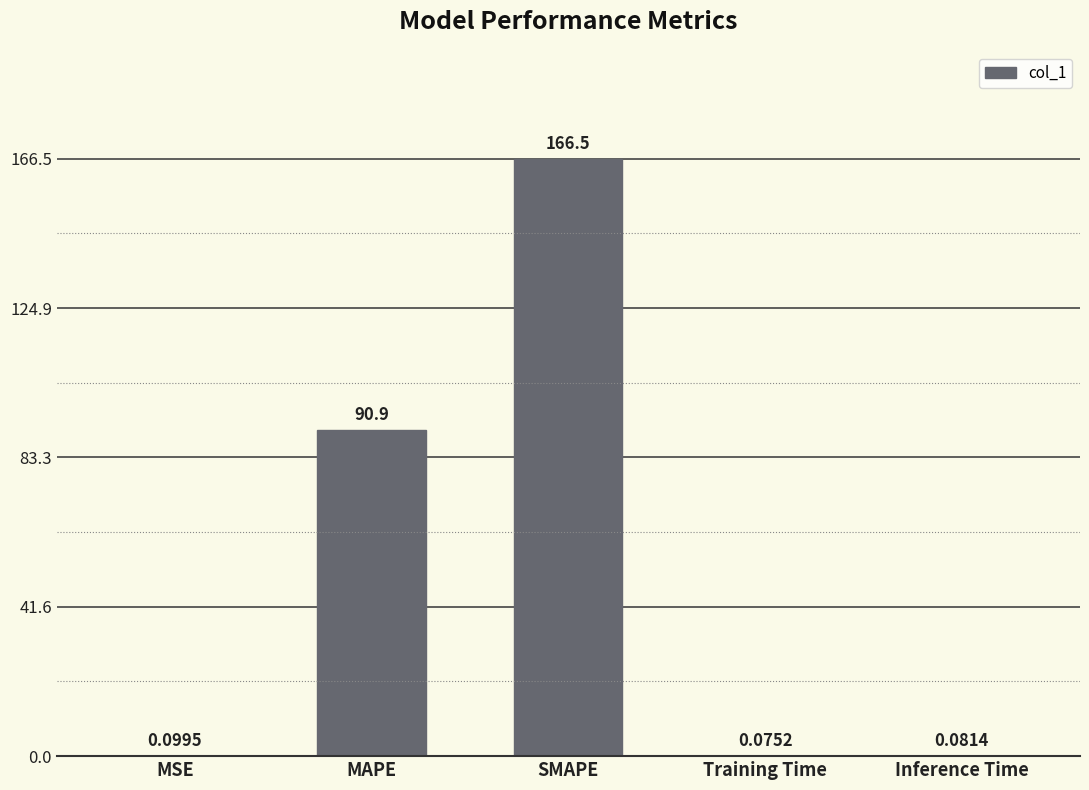

At which label is the value closest to 83?

MAPE